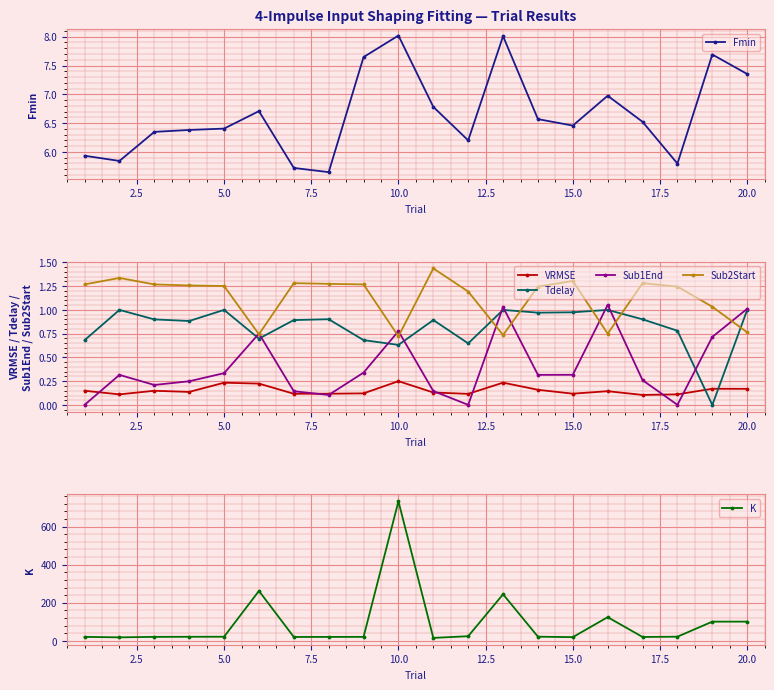

How many interior local peaks does the Sub2Start series have?

5